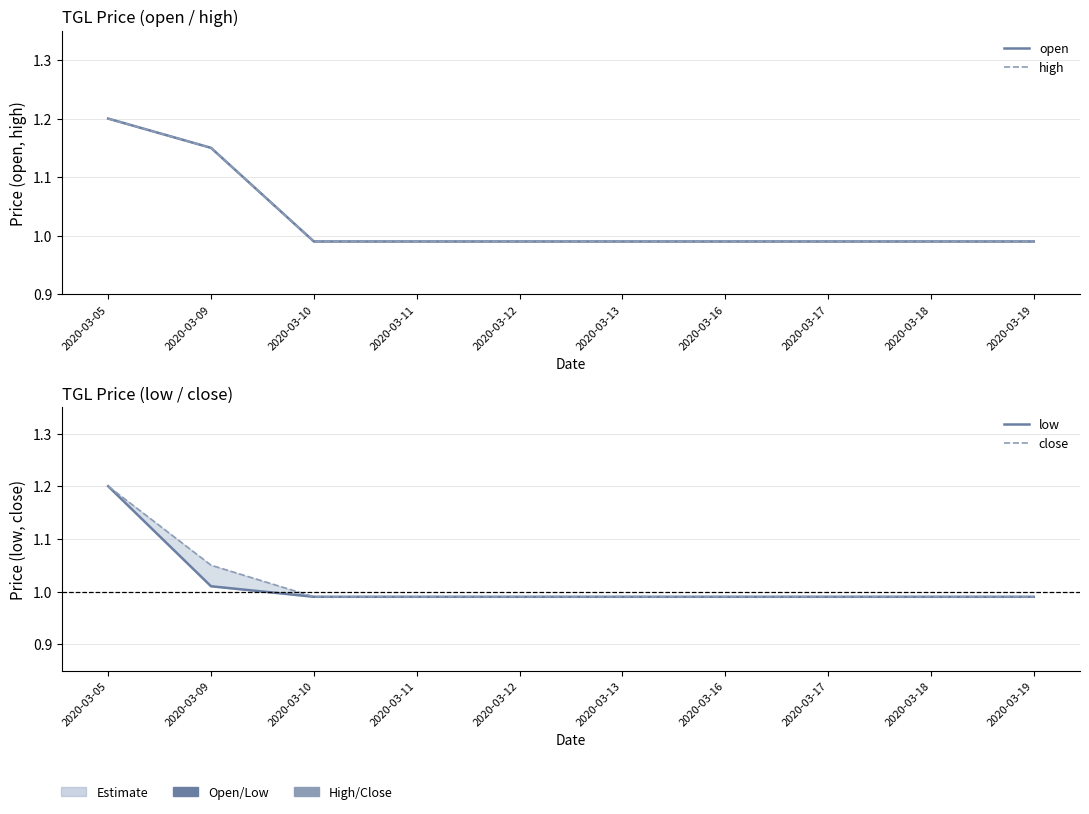

Which label corresponds to the largest value in the chart?

2020-03-05